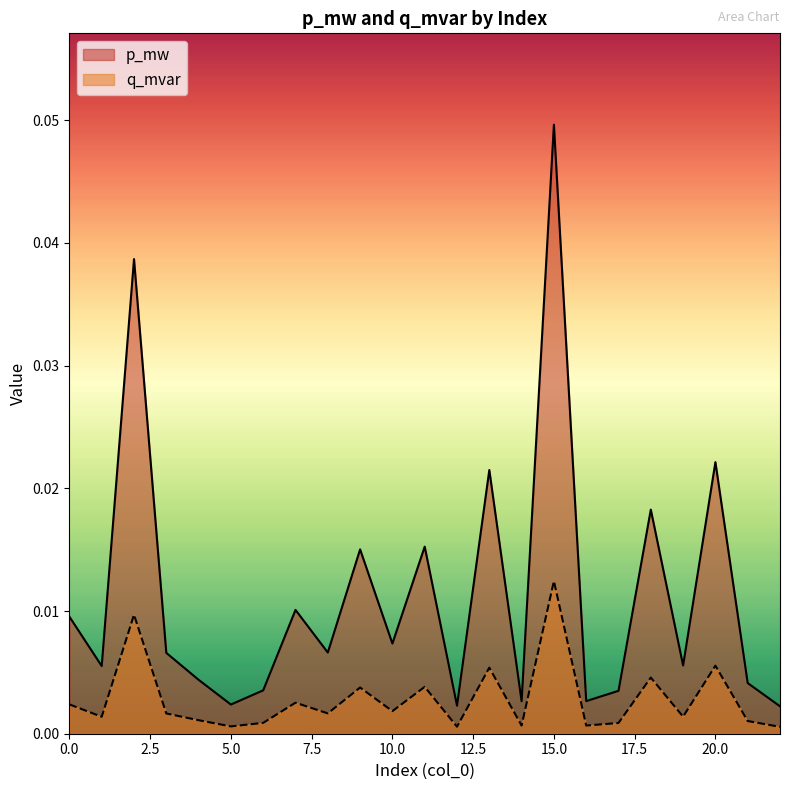

Where is the first local minimum for q_mvar?

1